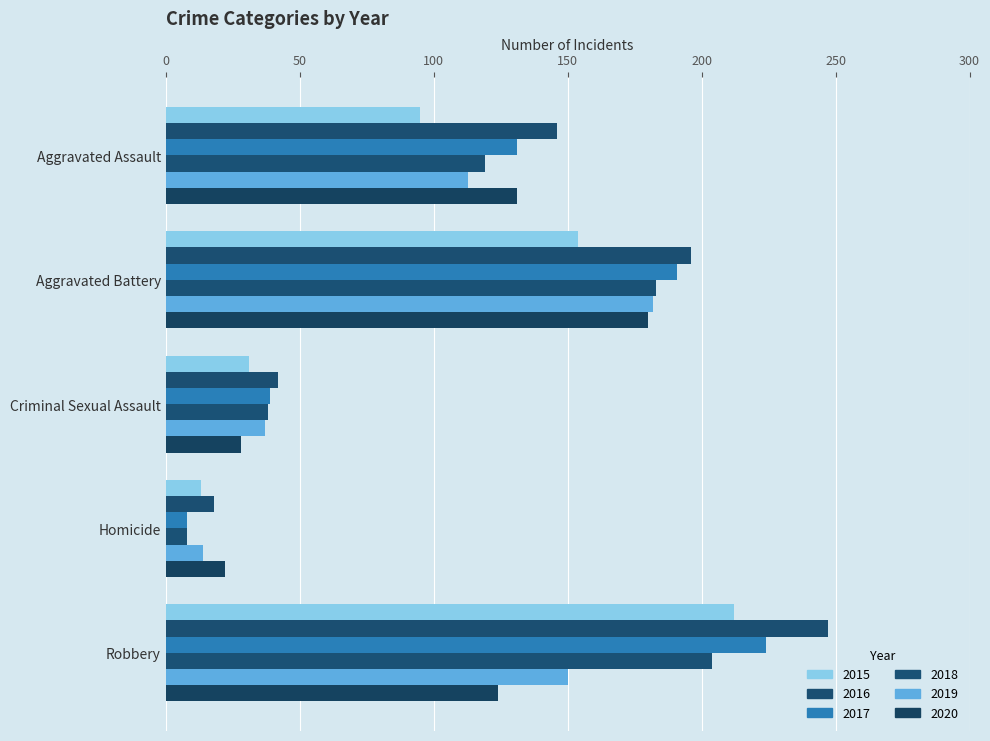

What are all the series names shown in the legend?

2015, 2016, 2017, 2018, 2019, 2020